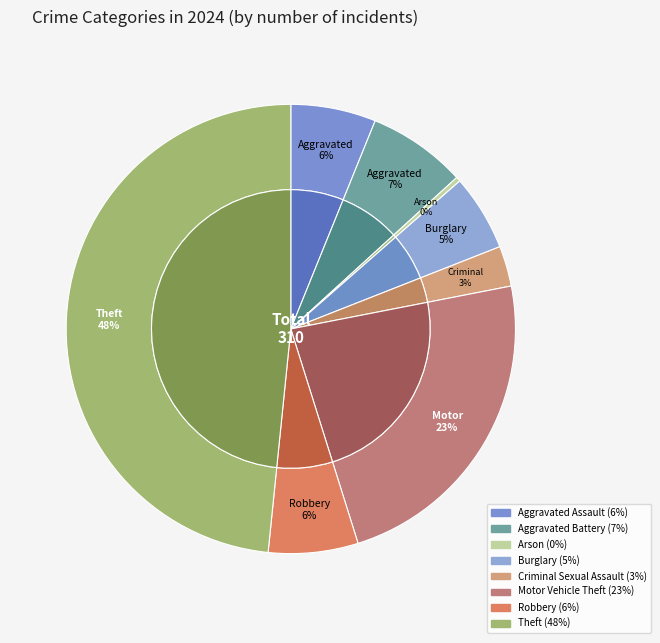

Is the sum of Arson and Aggravated Battery greater than half?

No